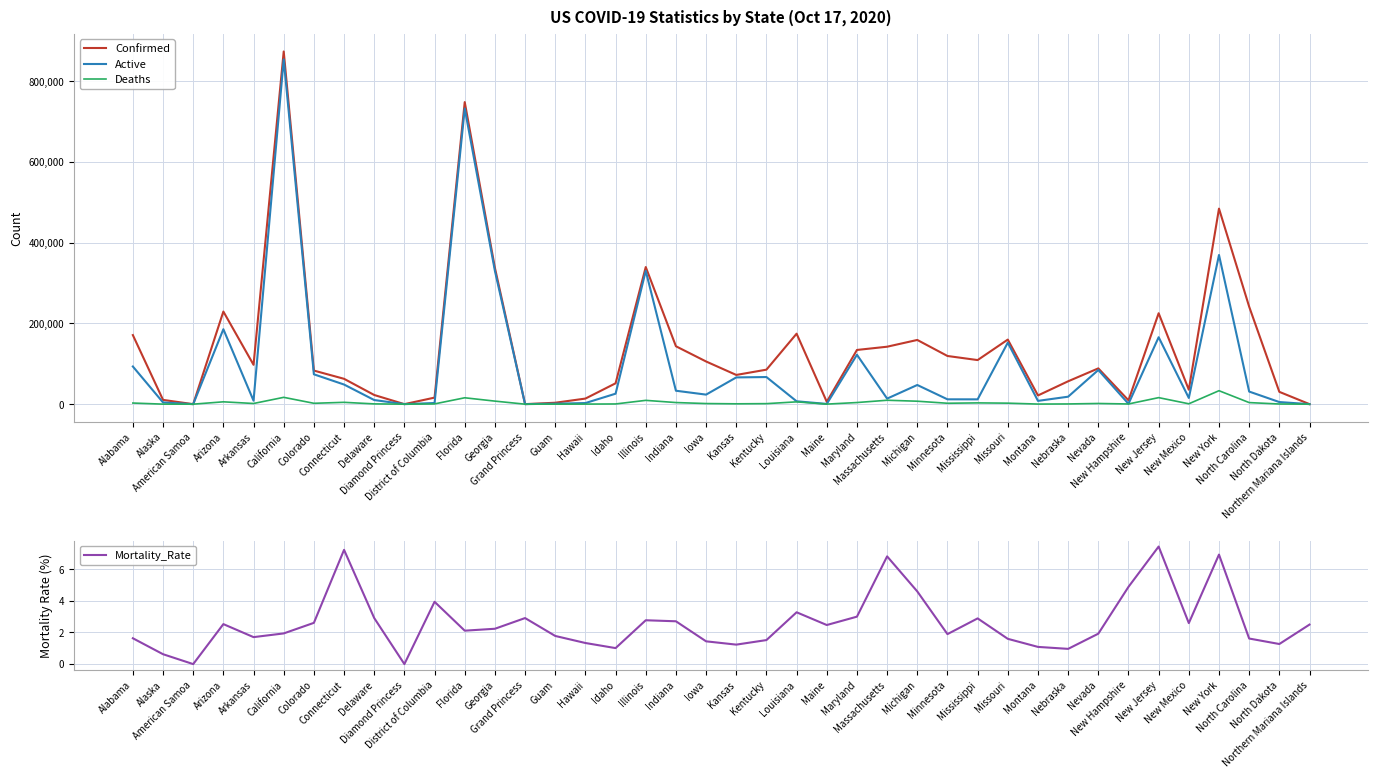

In Deaths, how many points are lower than both neighbors (excluding endpoints)?

11